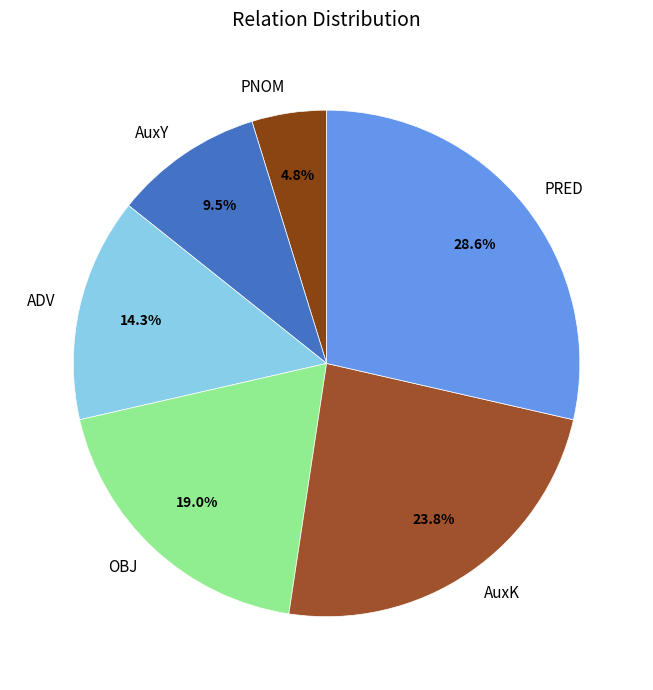

How many slices are in this pie chart?

6